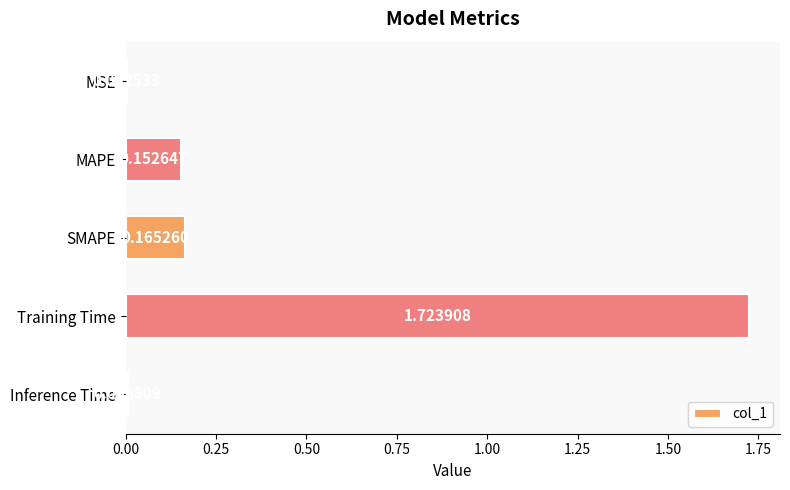

What is the sum of all values?

2.1